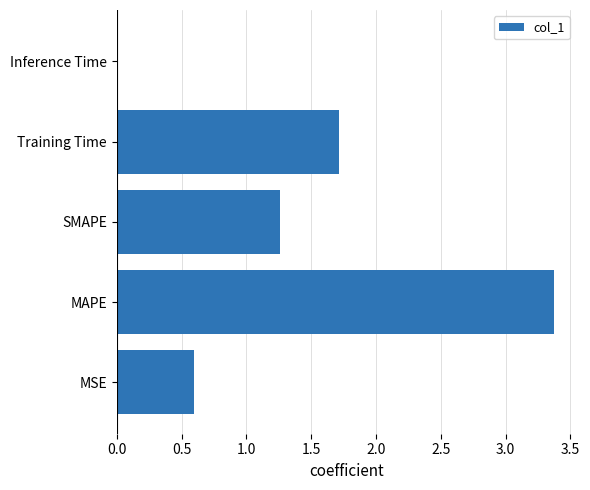

At which label is the value closest to 1?

SMAPE